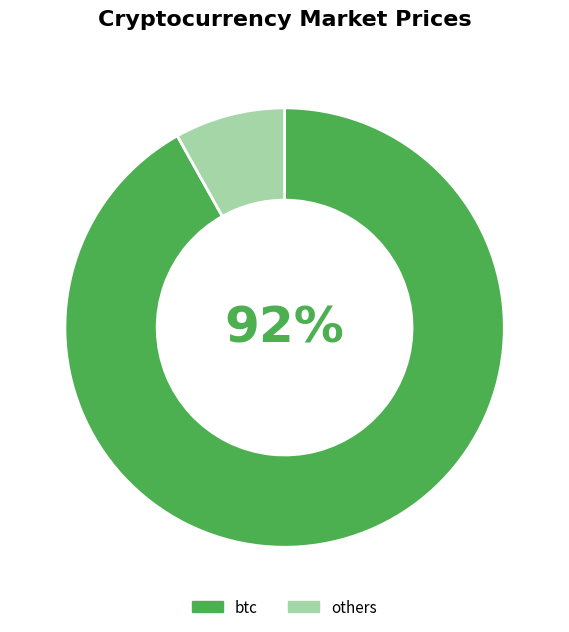

How many segments does this pie chart have?

2